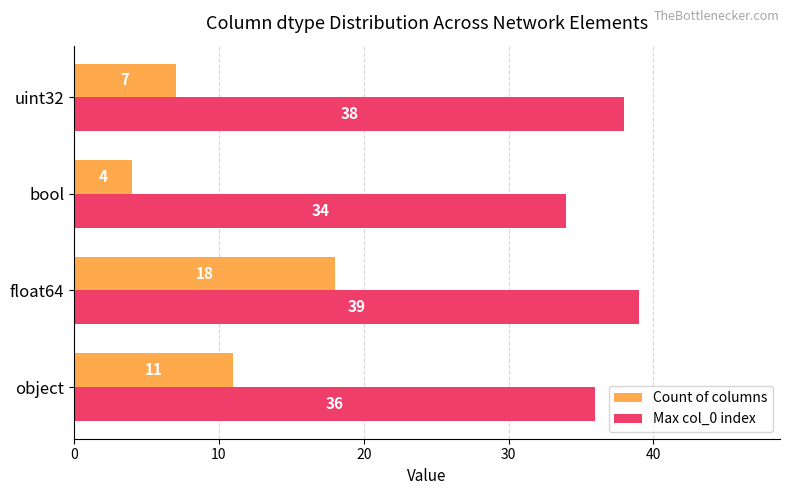

What is the lowest value of the Count of columns series?

4